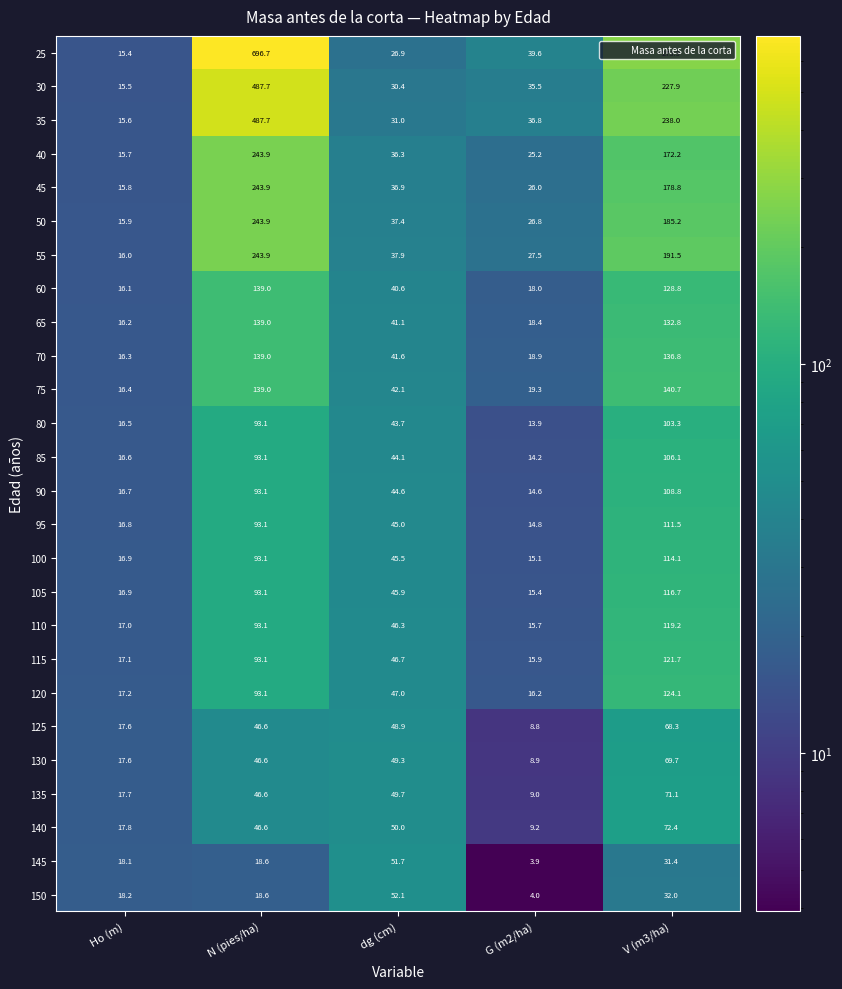

Where is 65 nearest to the value 77?

dg (cm)